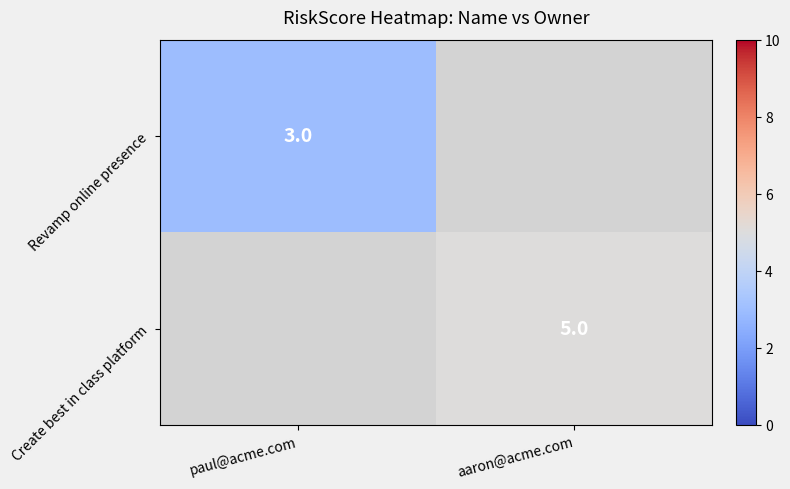

The value of Revamp online presence at paul@acme.com is 2. True or false?

False